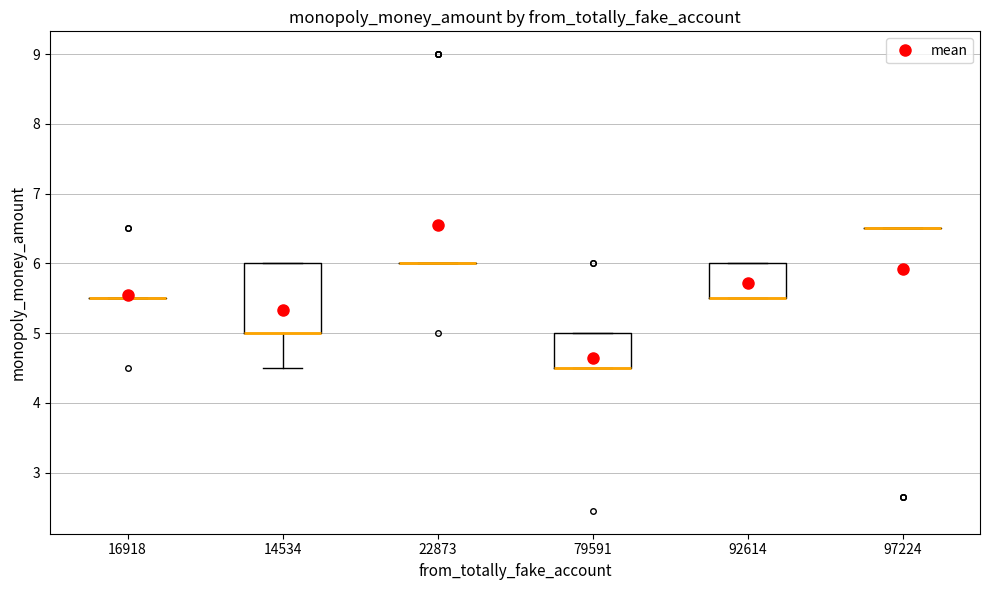

Where is the upper edge of the box at x = 14534 on the y-axis? The values are not printed on the chart, so give them approximately, as read against the axis.

6.0